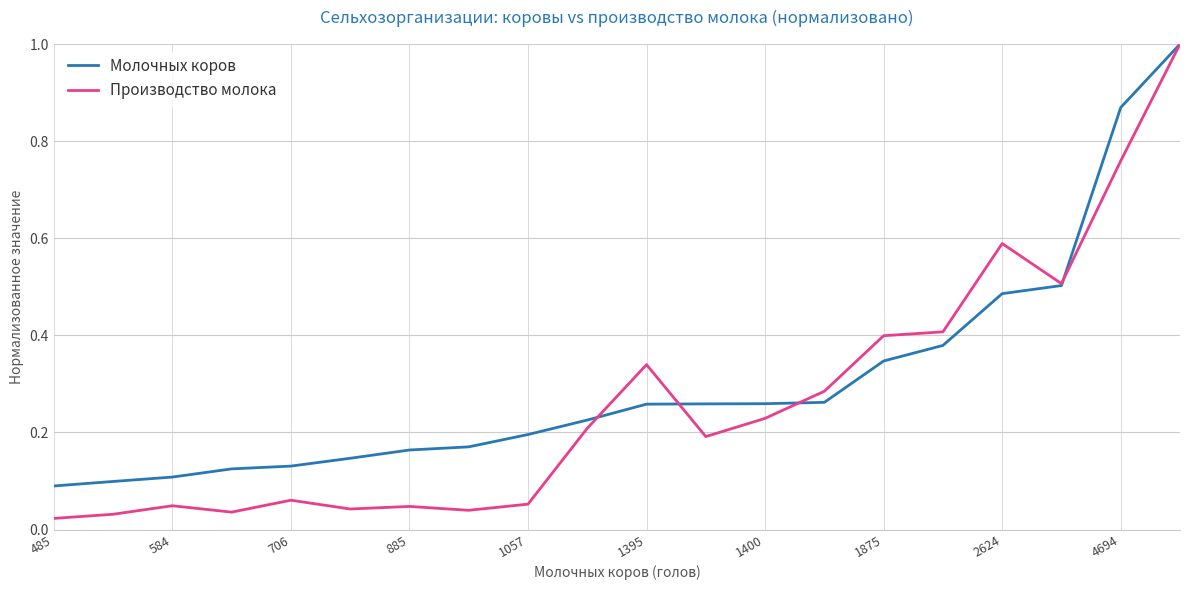

What is the greatest value displayed?

1.0